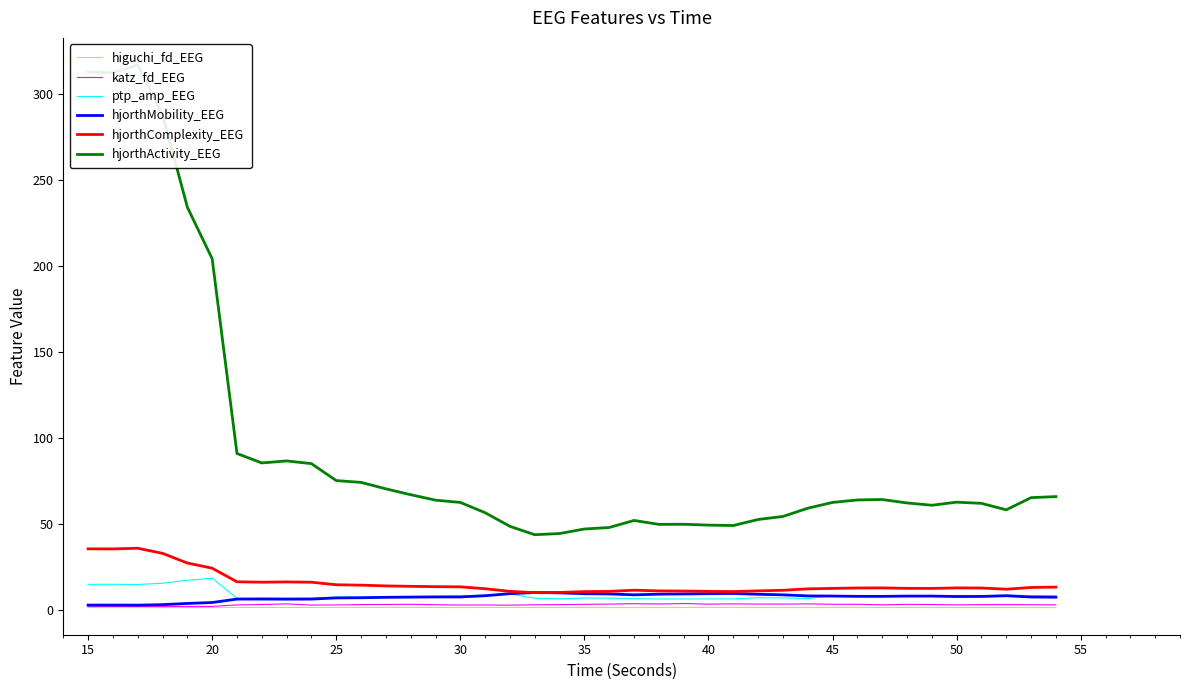

What is the smallest value displayed?

1.6